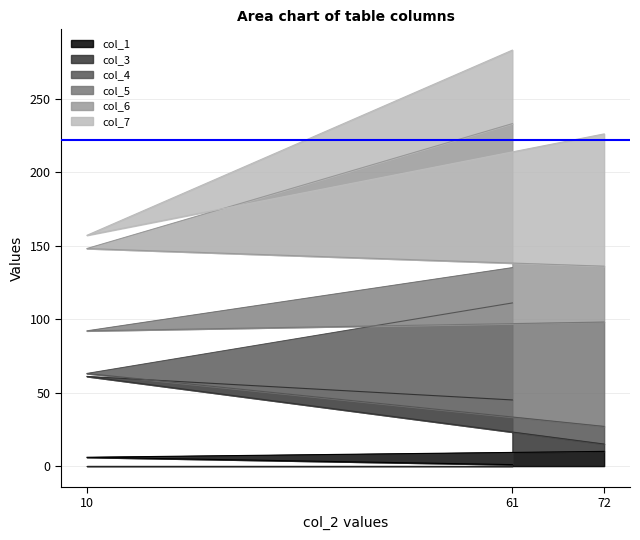

At which category is the sum across all series the highest?

61